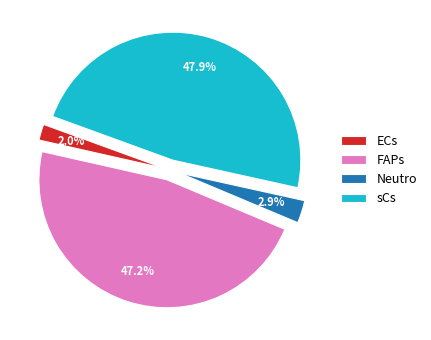

Is there a majority slice in this chart?

No